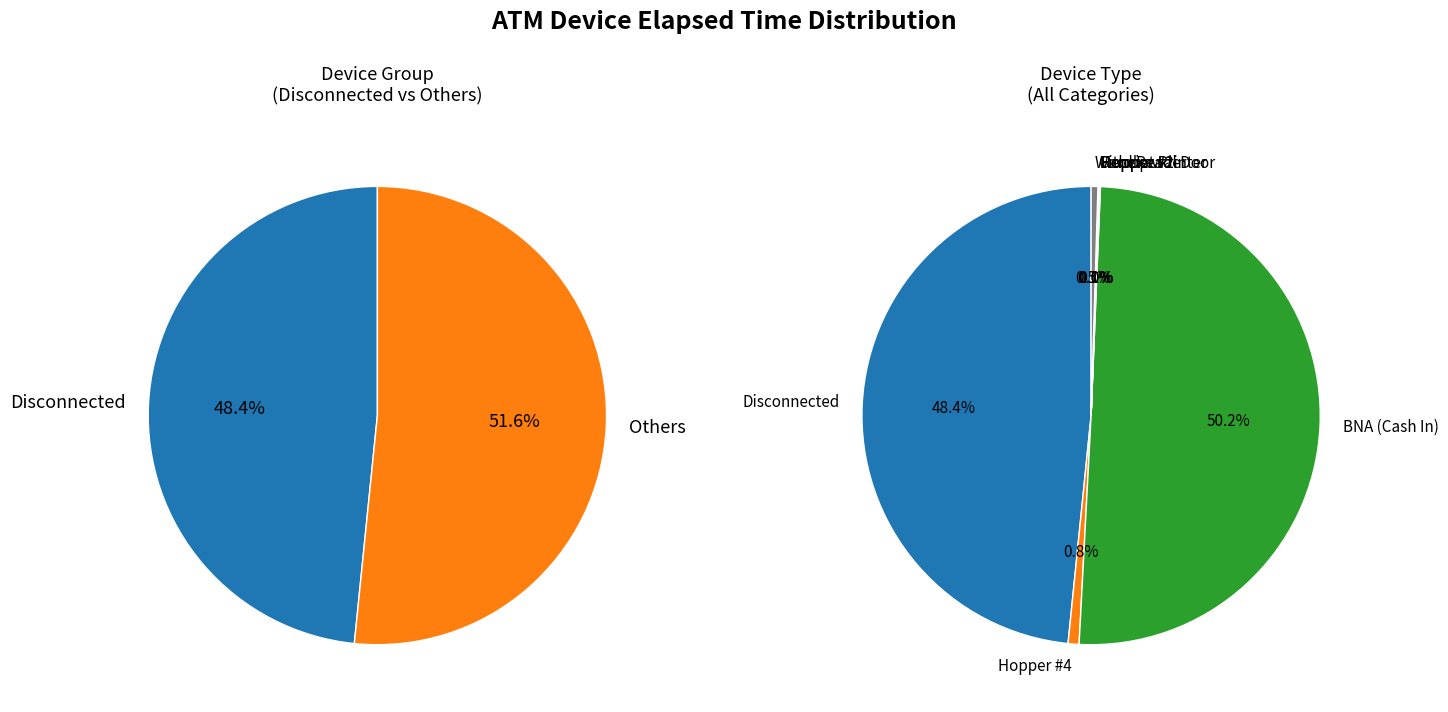

Is it true that Hopper #2 is 1% of the pie?

False